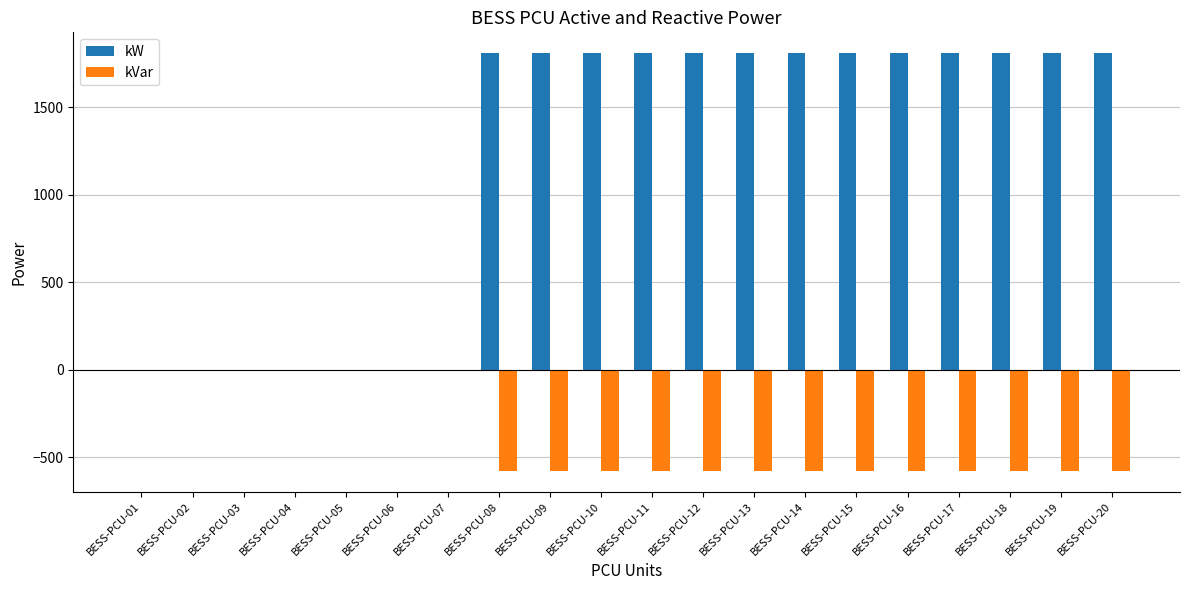

What is the greatest value displayed?

1810